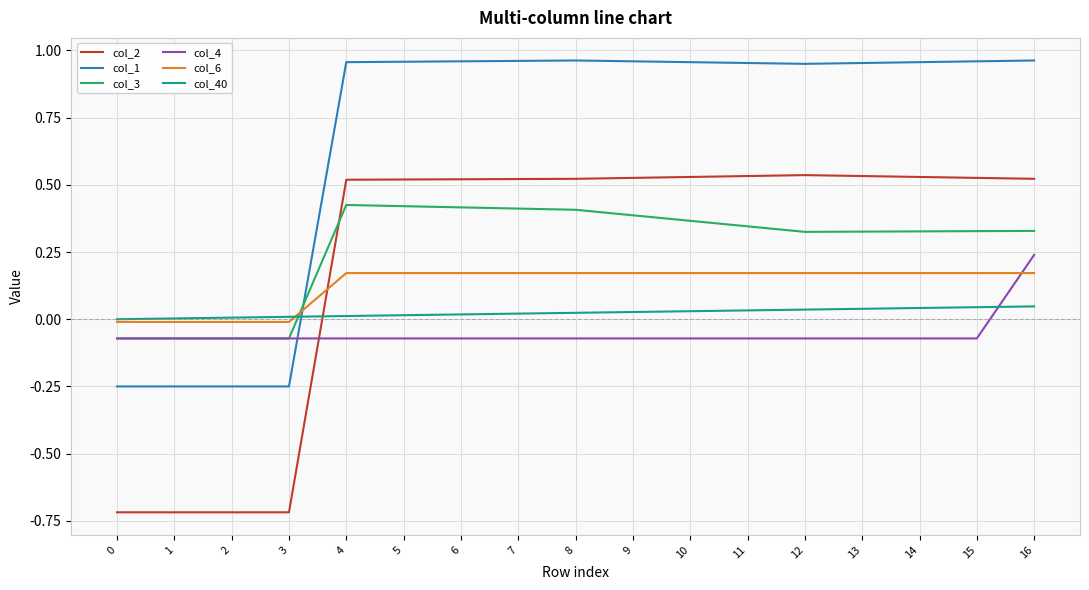

Which series has the widest spread of values?

col_2